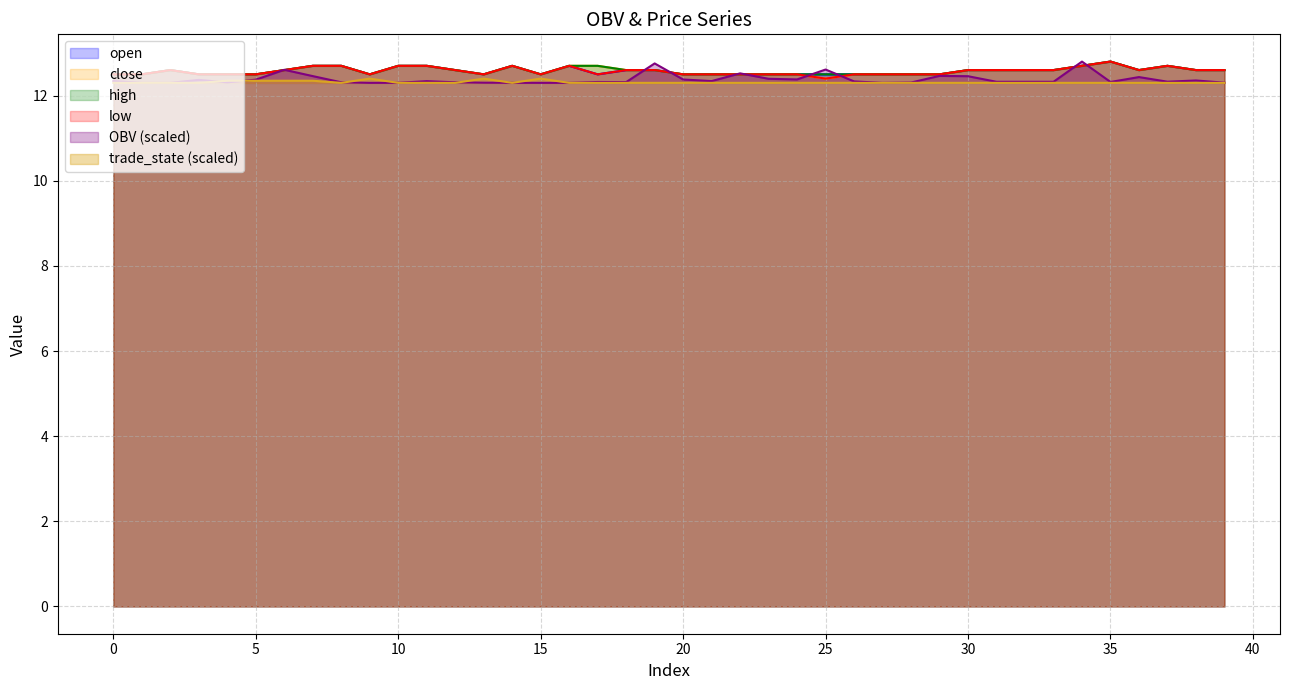

After their last crossing, which series has the higher values: OBV or trade_state?

OBV